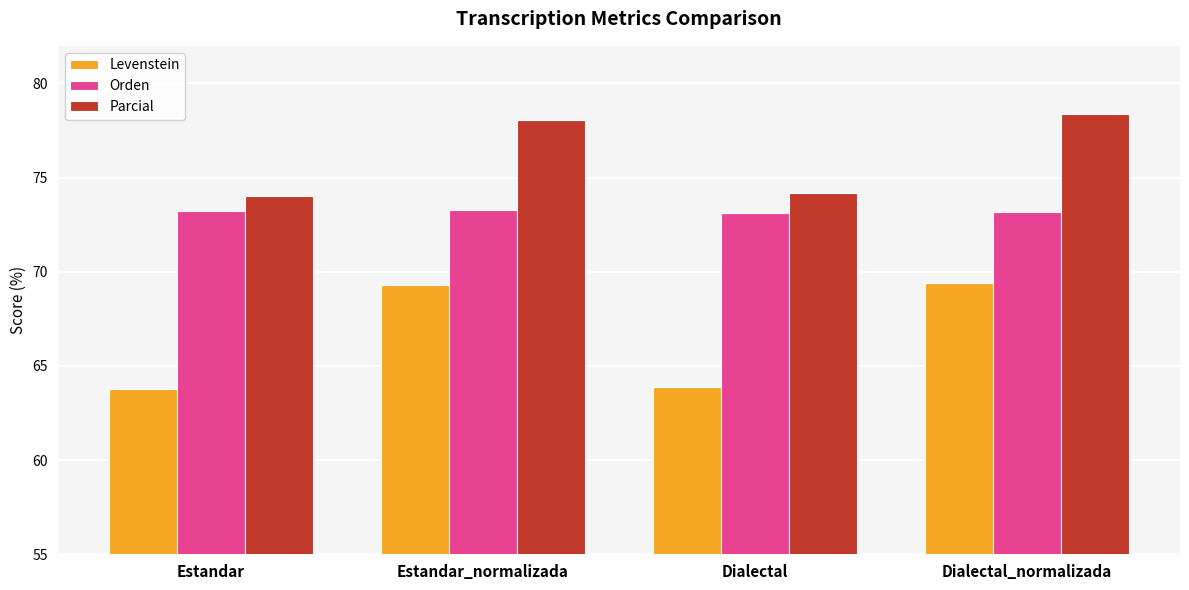

What is the difference between the maximum and minimum values in the Orden series?

0.1